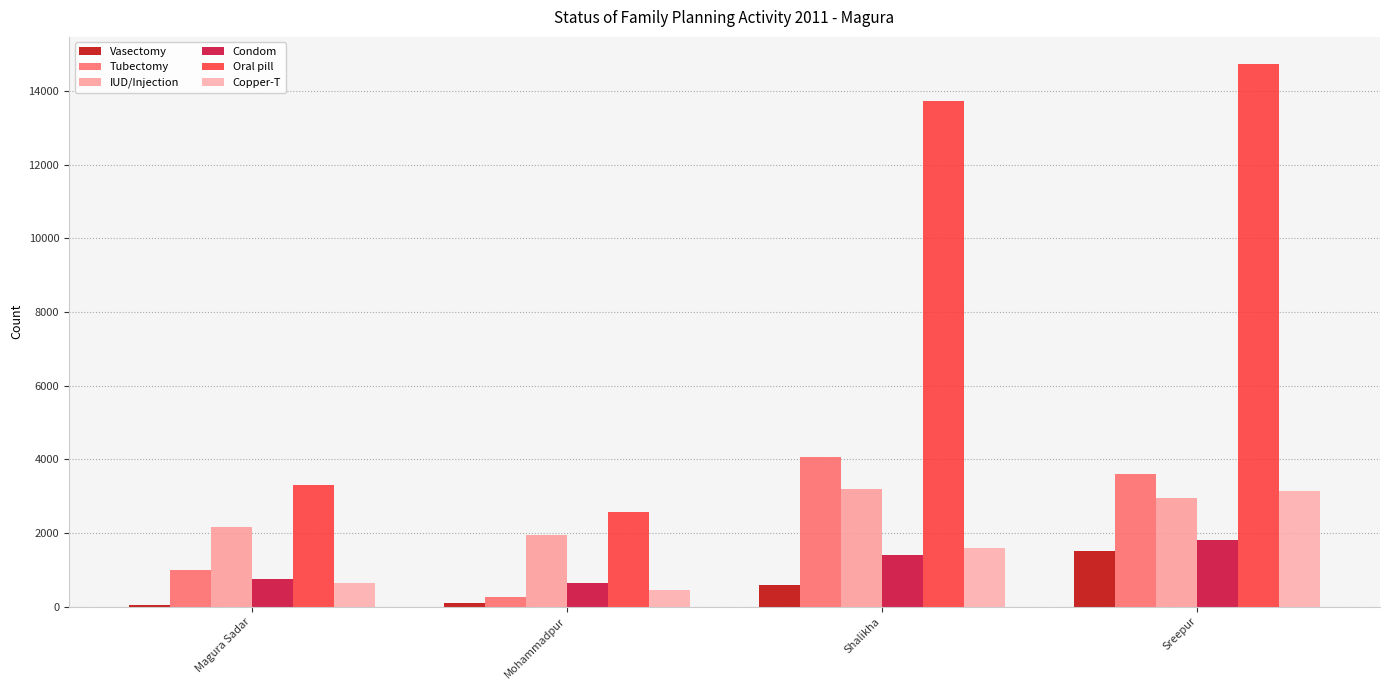

What is the total value across all series at Sreepur?

27747